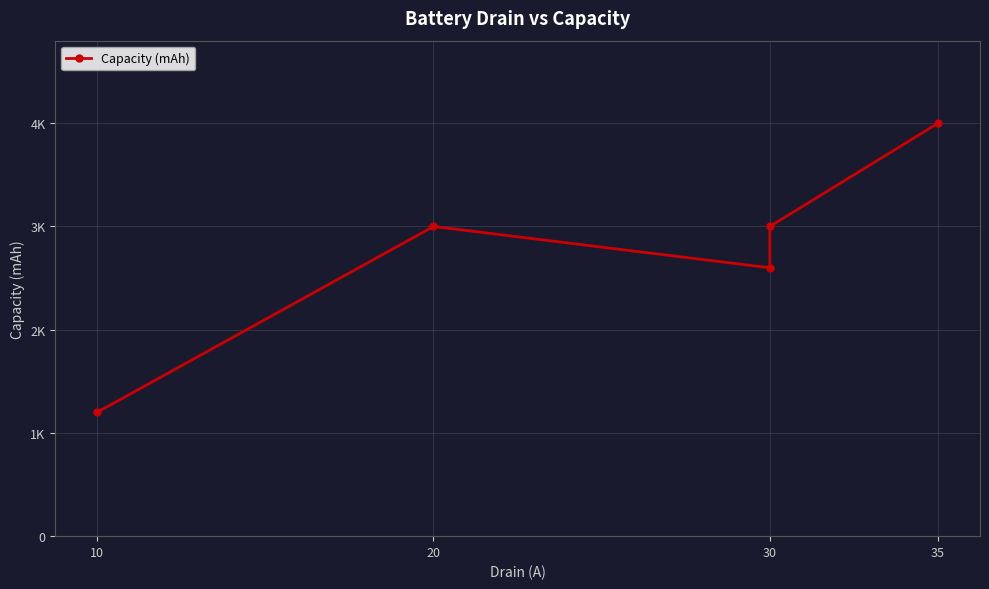

What position from the right is 20?

4